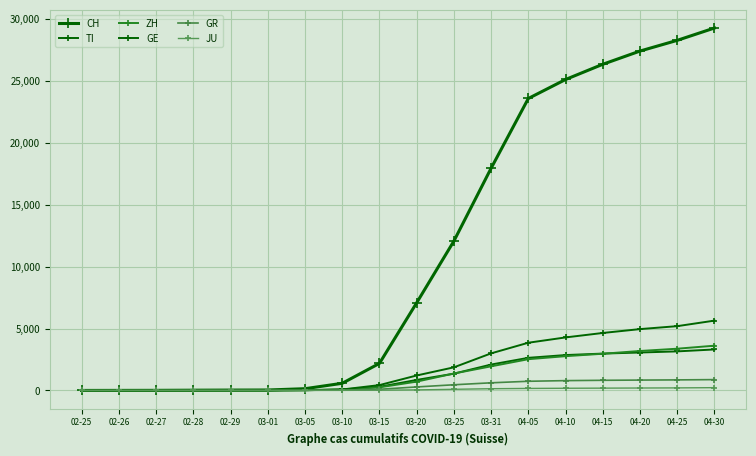

How many series are shown in this chart?

6